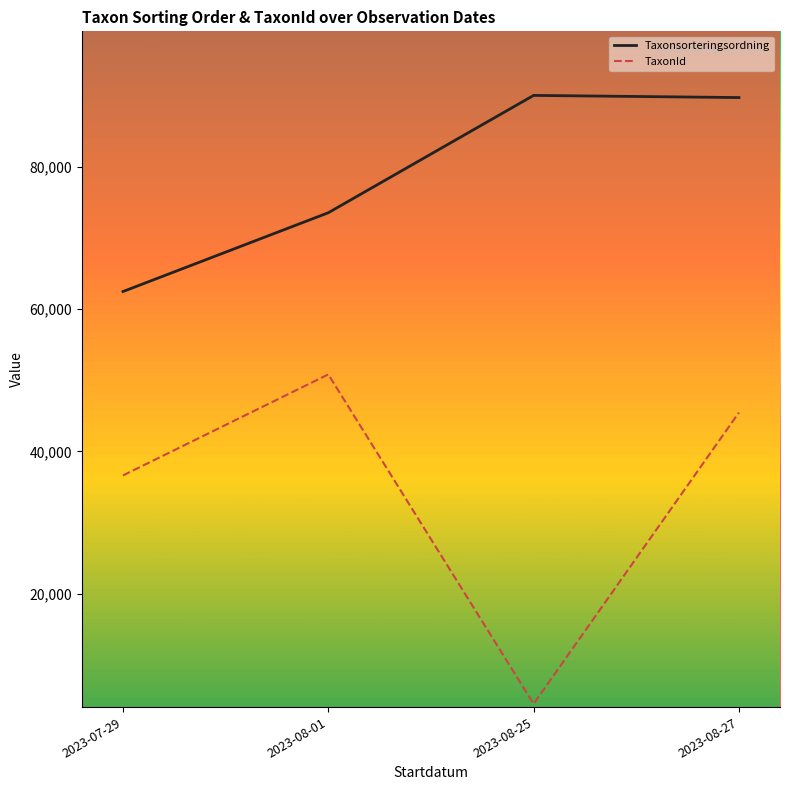

What is the difference between the maximum and minimum values in the TaxonId series?

46280.0